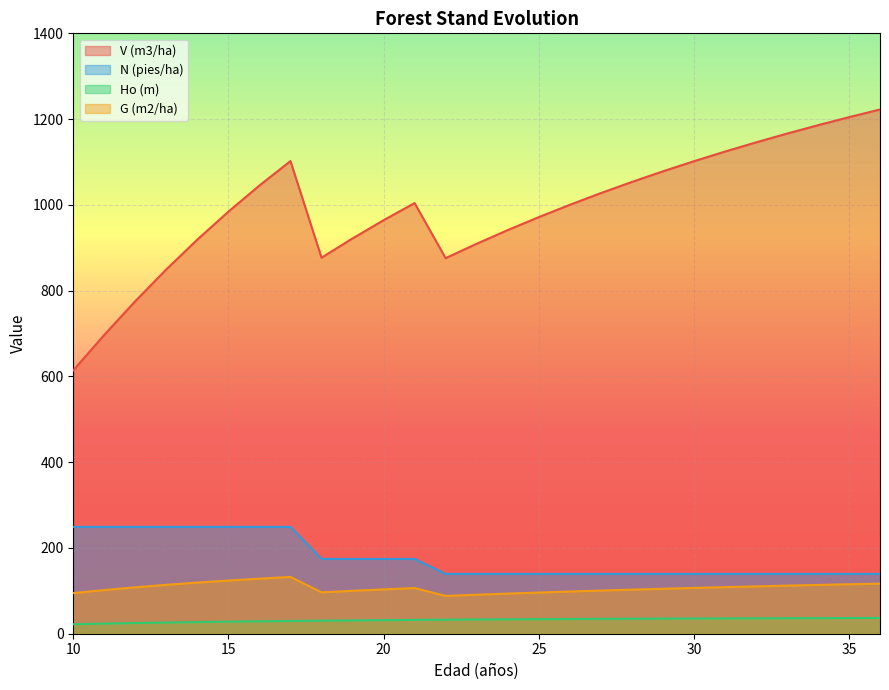

Is it true that V (m3/ha) equals 909.3 at 23?

True